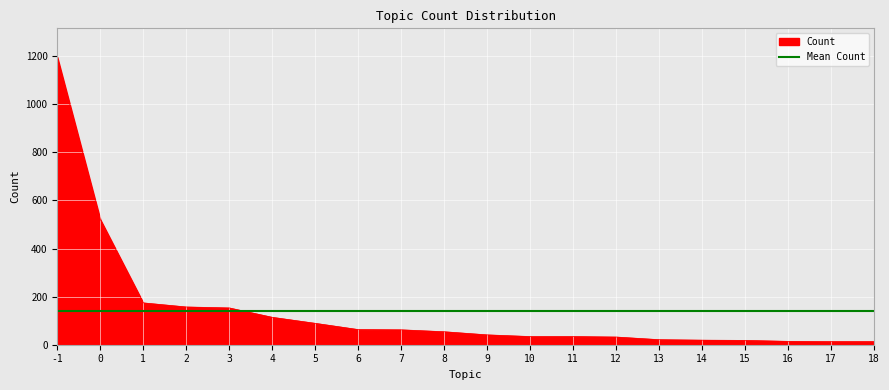

Count the number of categories in the chart.

20